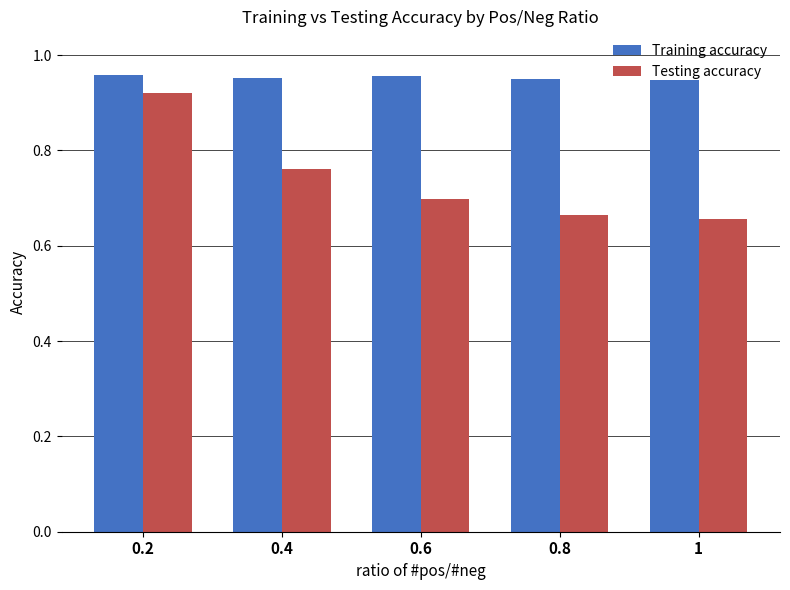

What is the sum of the Testing accuracy values at 0.4 and 0.6?

1.5